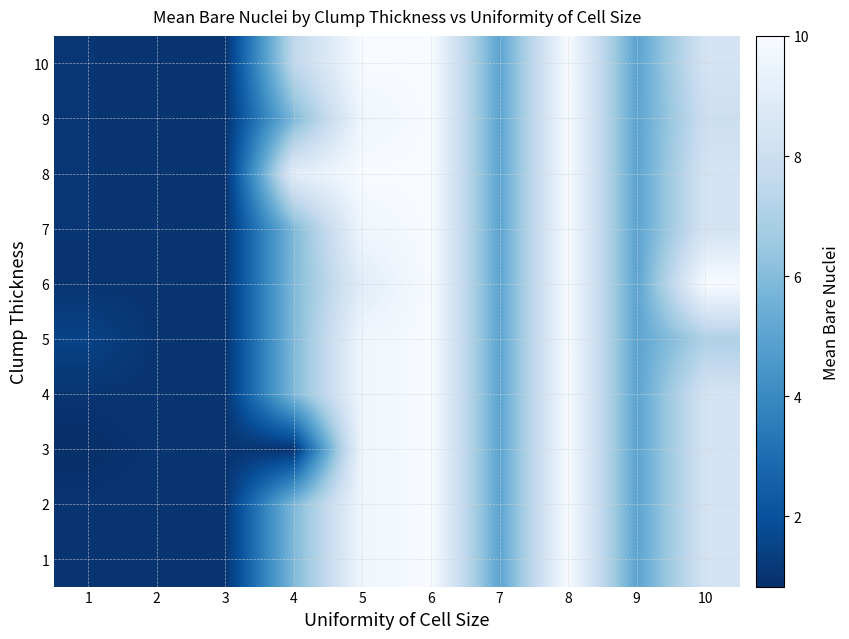

What is the total value across all series at 3?

10.0